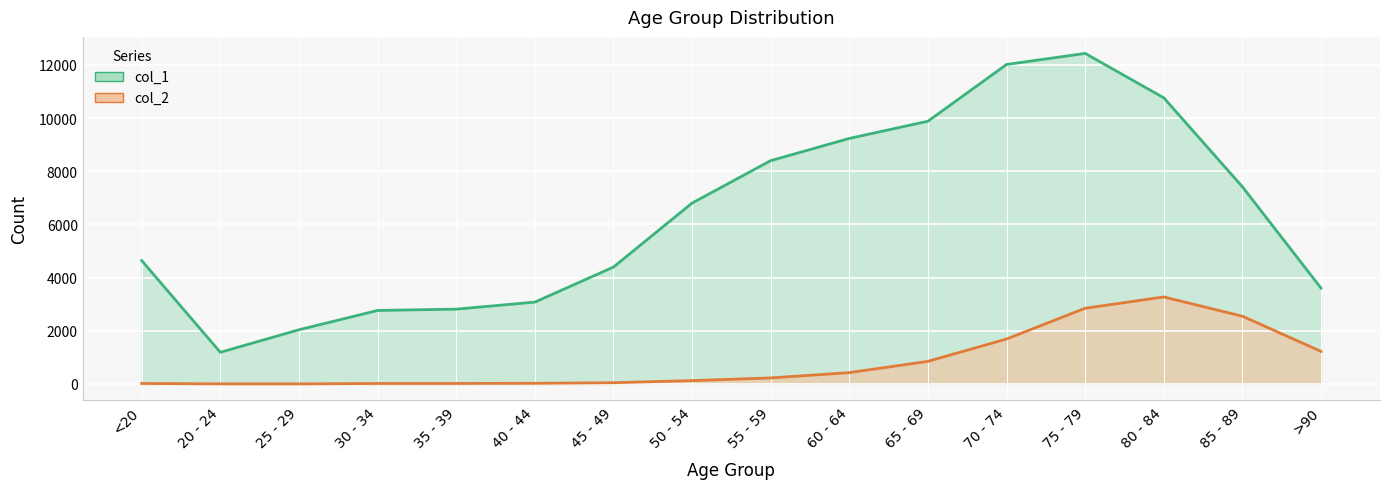

What is the average value of the col_1 series?

6343